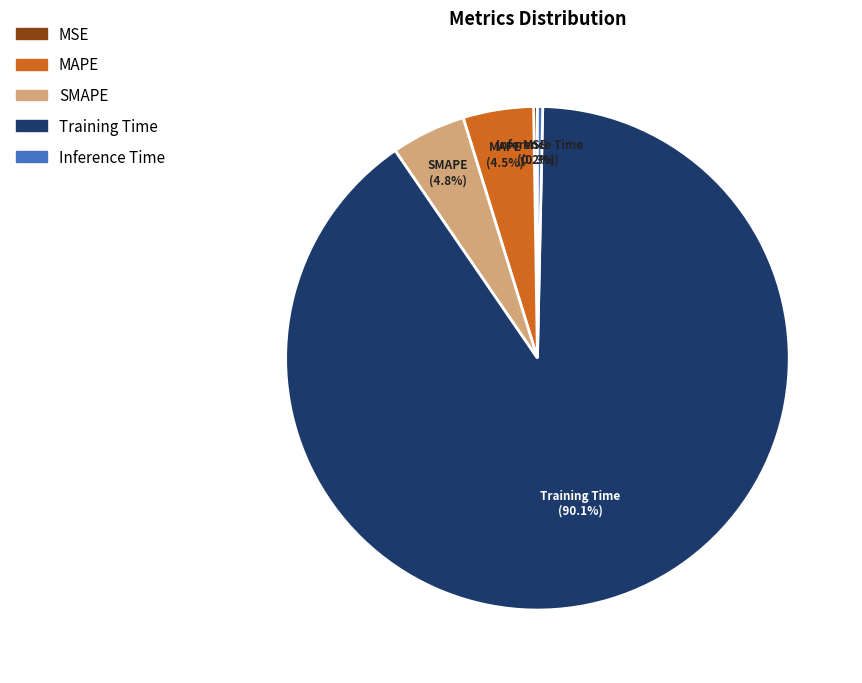

Is the sum of SMAPE and Inference Time greater than half?

No